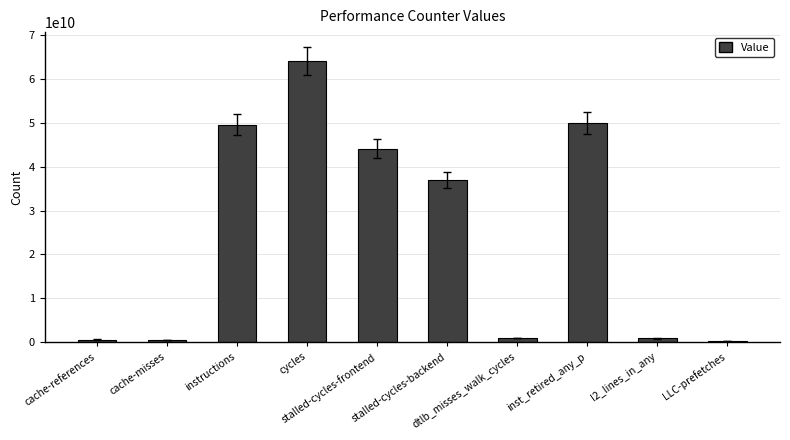

Which label corresponds to the largest value in the chart?

cycles